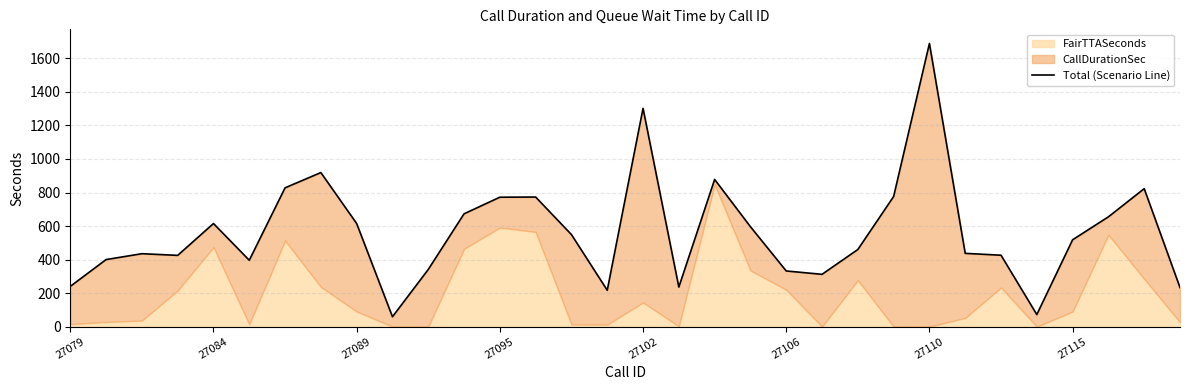

Between 27106 and 27095, which is larger?

27095